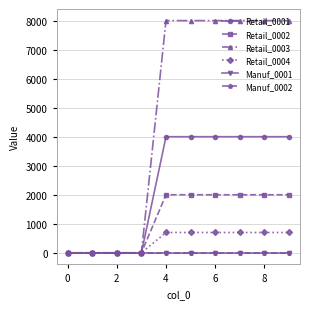

Does the chart display data point markers on the line(s)?

Yes